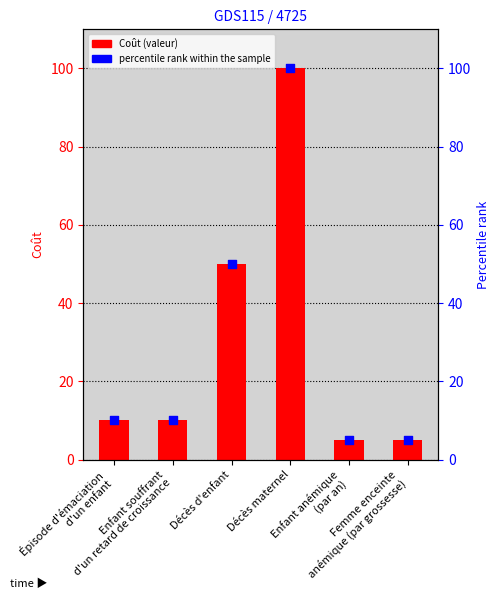

At which category is the sum across all series the highest?

Décès maternel